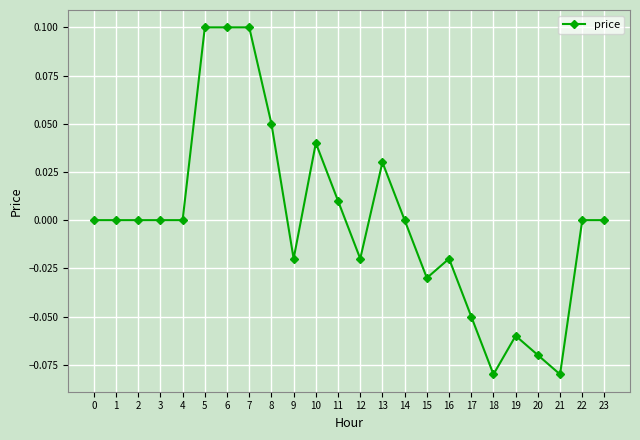

How many lines are shown in the chart?

1